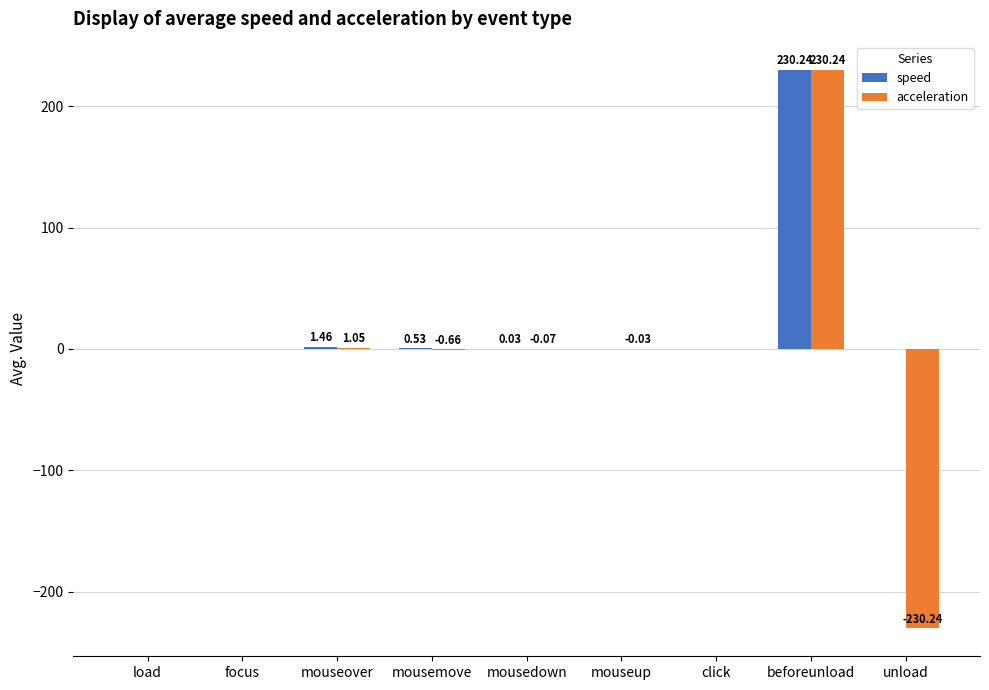

How many positive values does the speed series have?

4